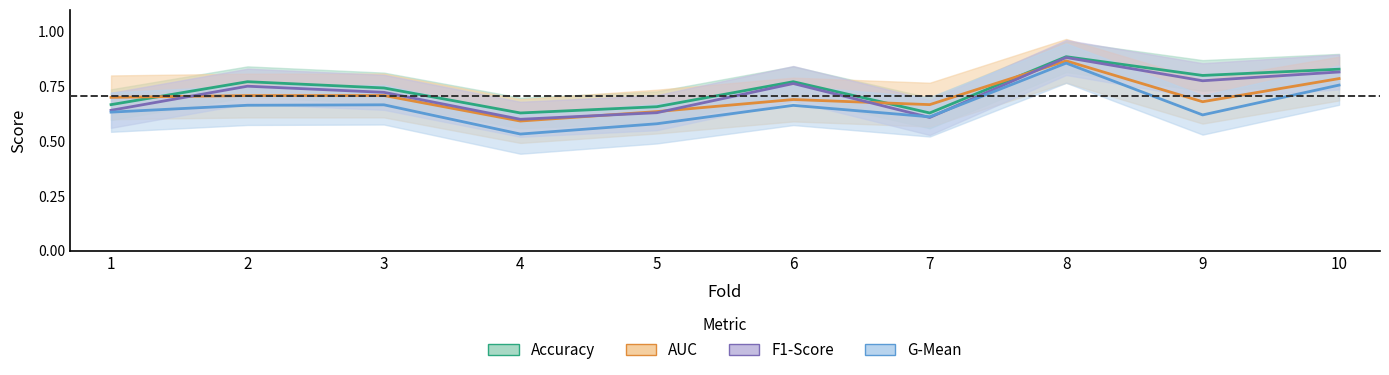

How many distinct data groups are displayed?

4